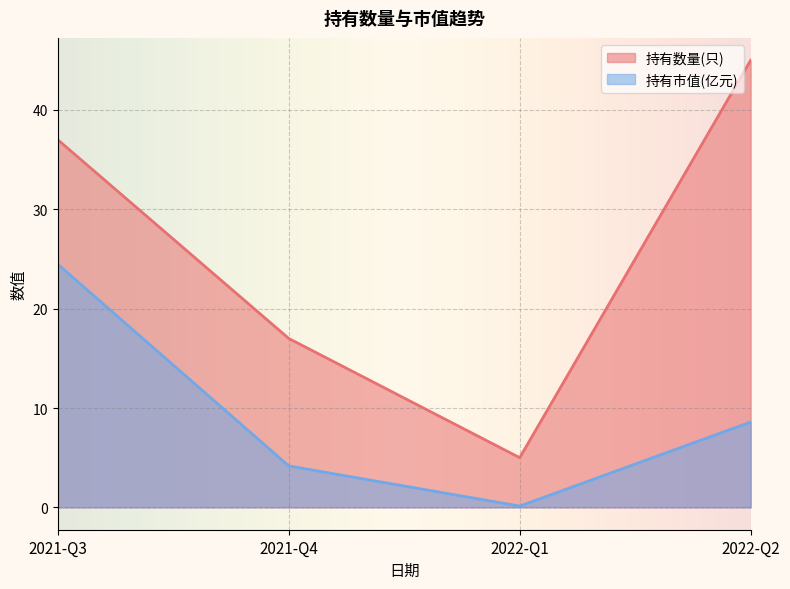

Which category has the lowest value in the 持有市值(亿元) series?

2022-Q1